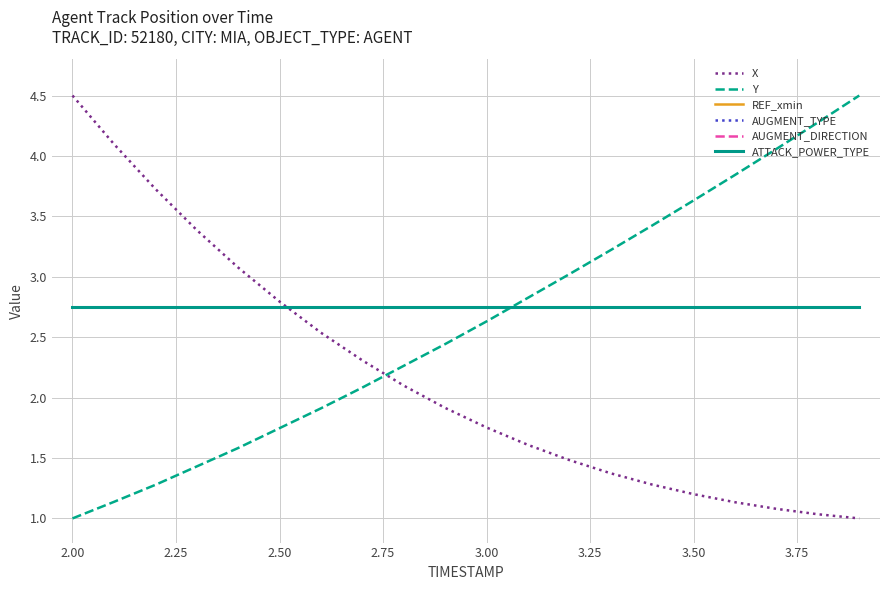

Does the chart have visible grid lines?

Yes